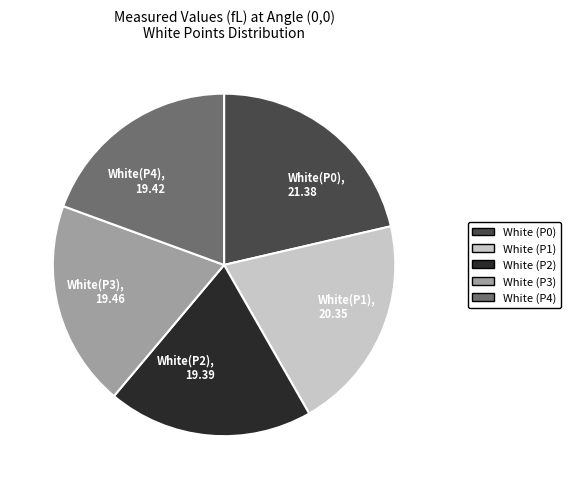

Which category has the biggest portion of the pie?

White(P0), 21.38